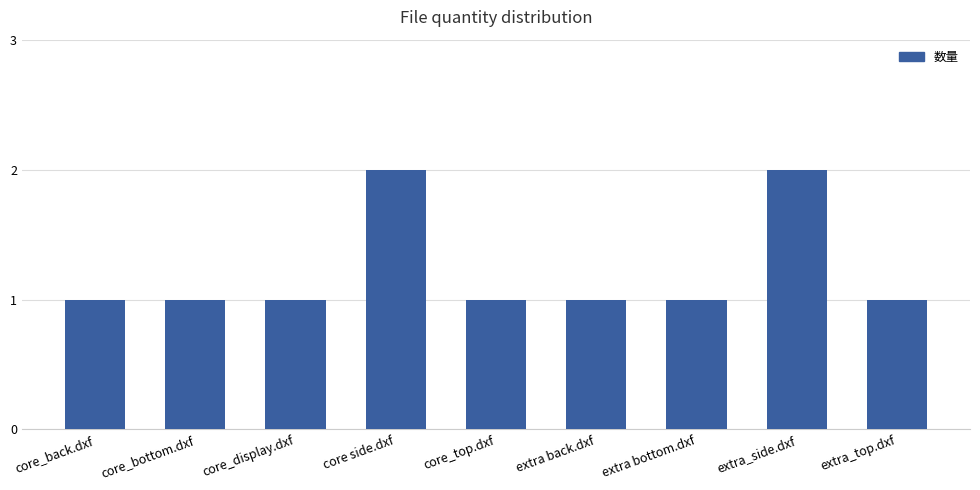

The value at core_top.dxf is 1. True or false?

True